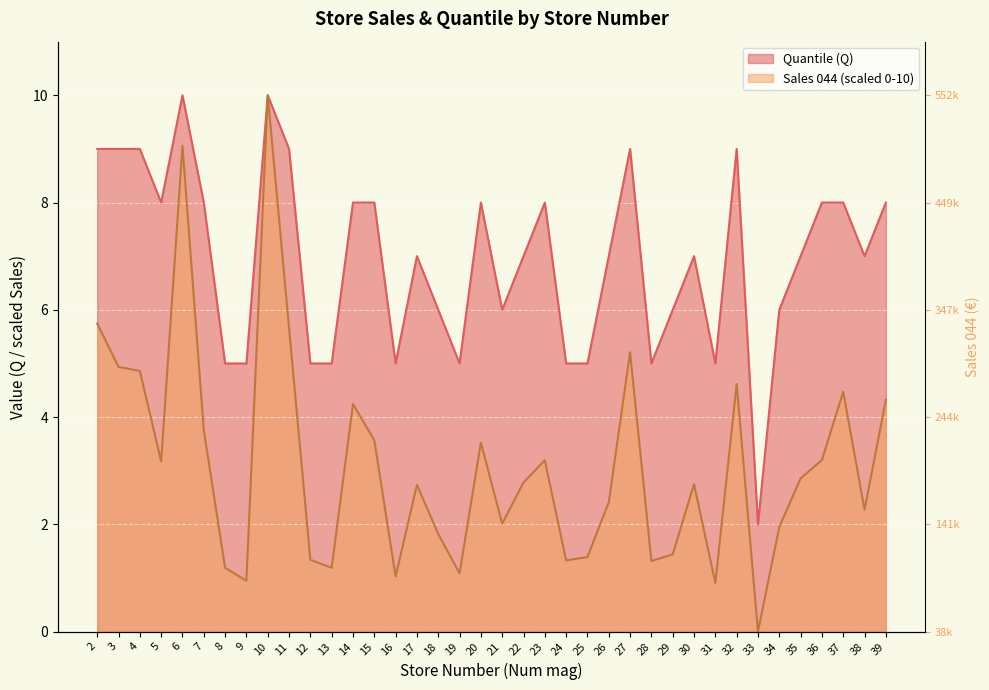

Rank the series by their average value, from highest to lowest.

Quantile (Q), Sales (044 ACCESSOIRES)